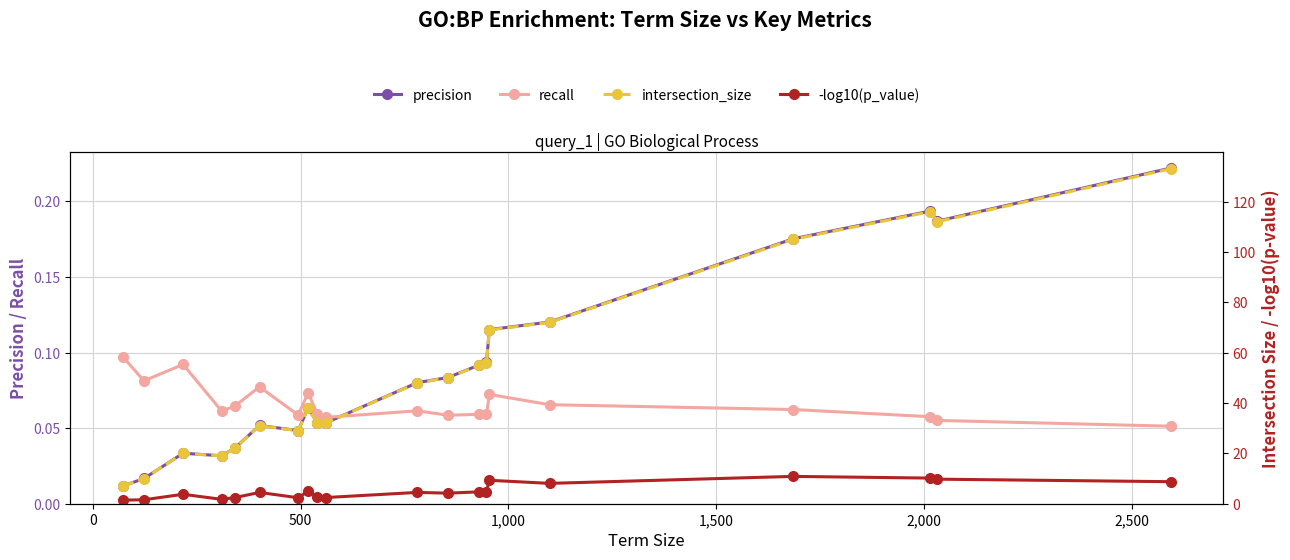

What is the sum of all recall values?

1.3